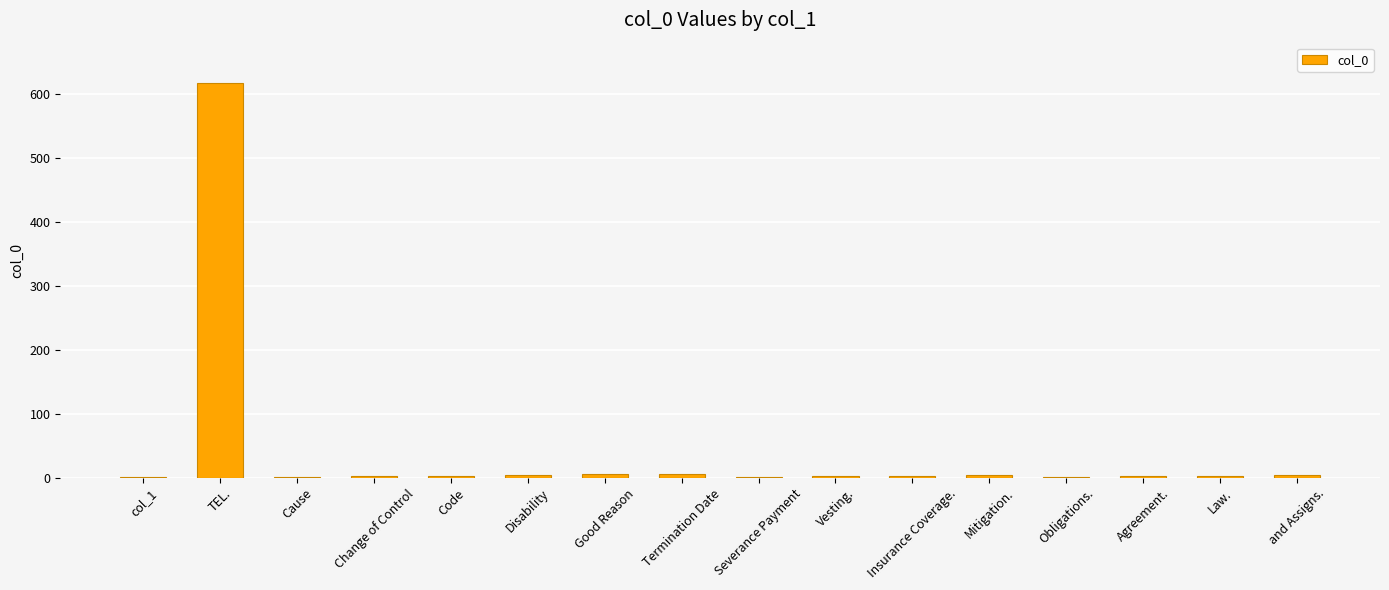

What is the sum of all values?

659.4